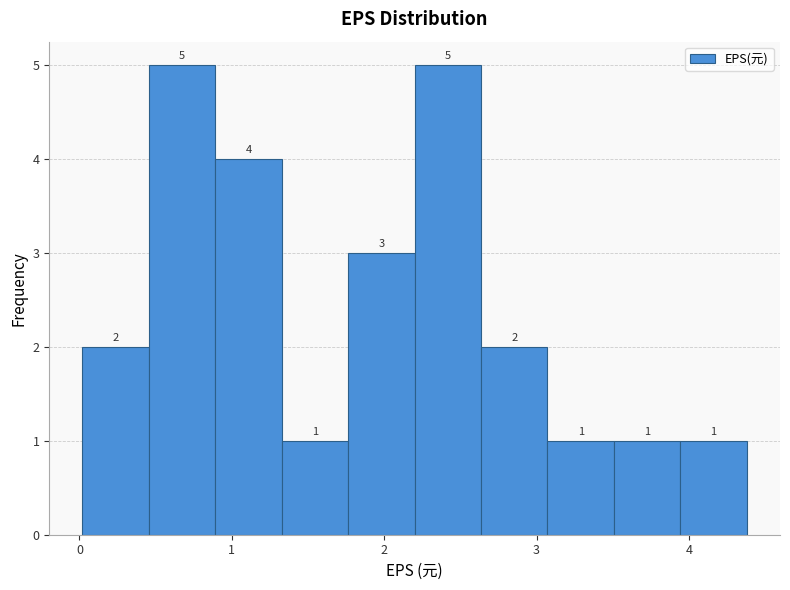

Reading left to right, list every bar in this chart as the range it spans on the x-axis followed by its height. The bar edges are not printed on the chart, so give them approximately, as read against the axis.

0.0 to 0.5: 2
0.5 to 0.9: 5
0.9 to 1.3: 4
1.3 to 1.8: 1
1.8 to 2.2: 3
2.2 to 2.6: 5
2.6 to 3.1: 2
3.1 to 3.5: 1
3.5 to 3.9: 1
3.9 to 4.4: 1